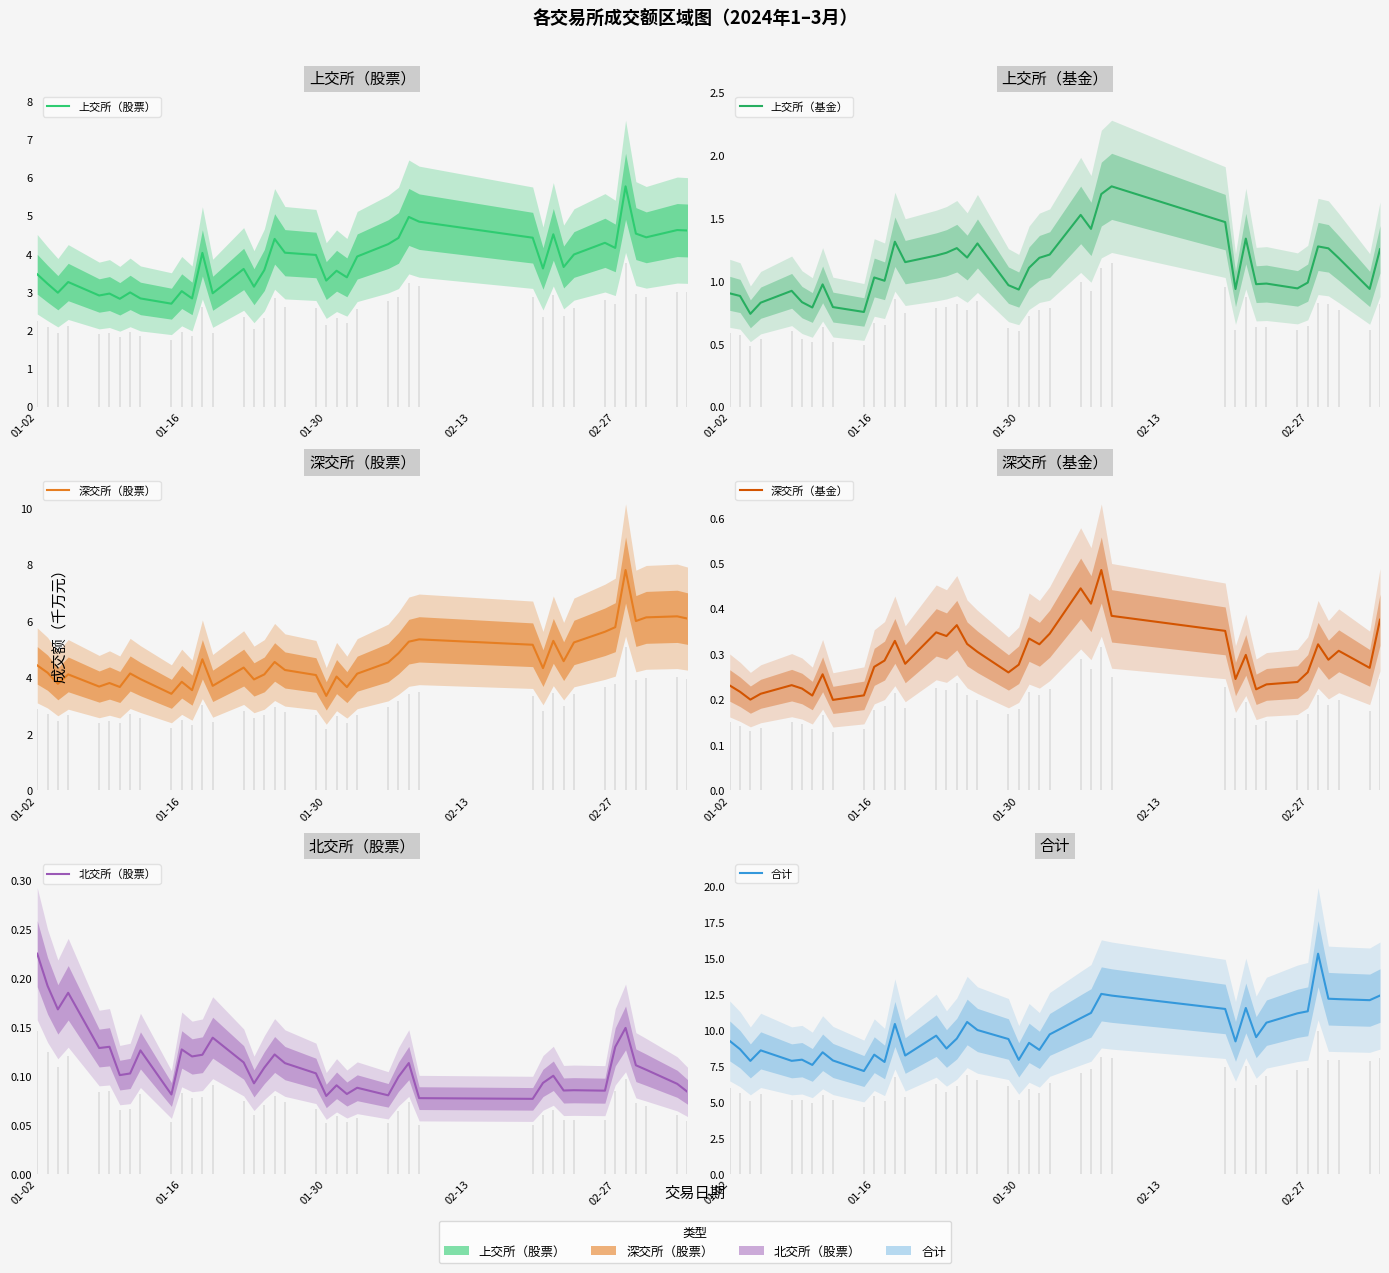

List the series in order of their peak value, highest first.

合计, 深交所（股票）, 上交所（股票）, 上交所（基金）, 深交所（基金）, 北交所（股票）